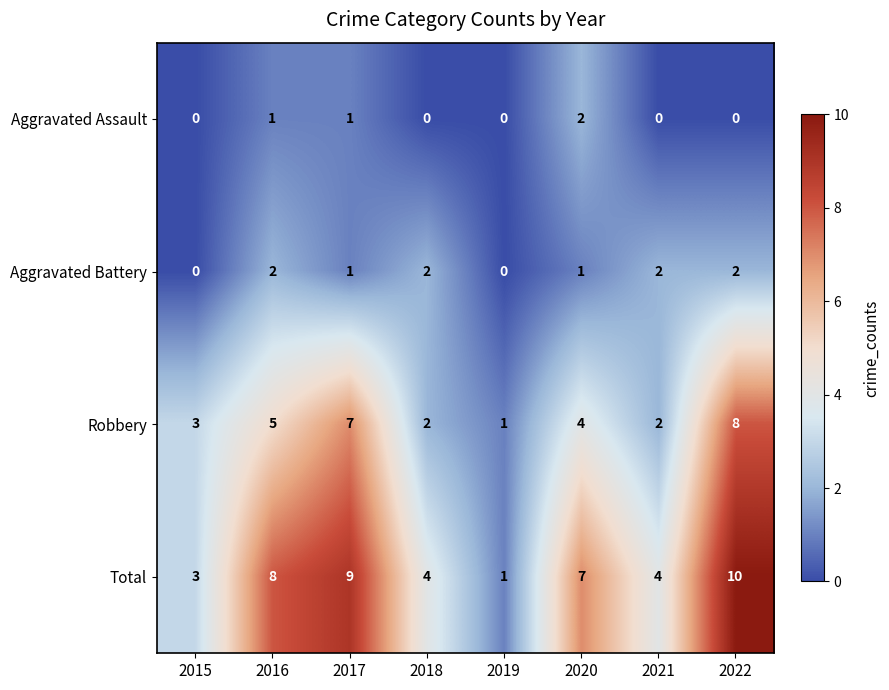

True or false: Aggravated Assault has a value of 1 at 2015.

False